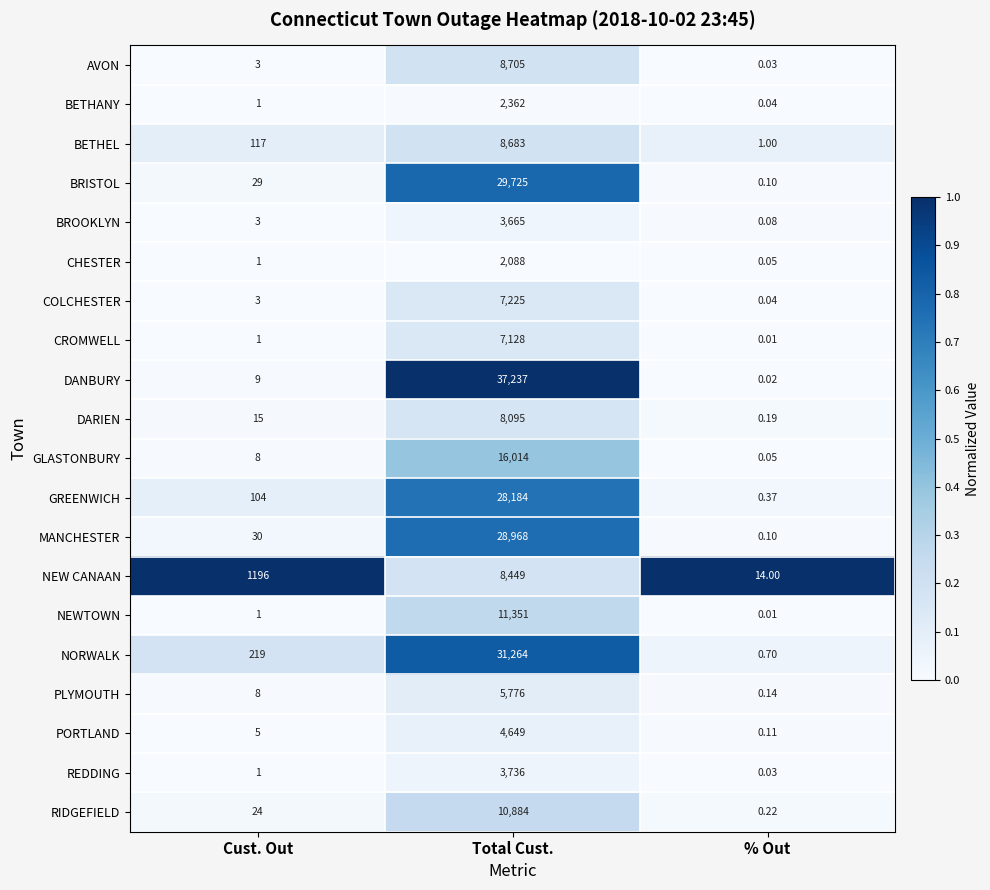

Is the value of CHESTER at Total Cust. greater than the value of BRISTOL at Cust. Out?

Yes